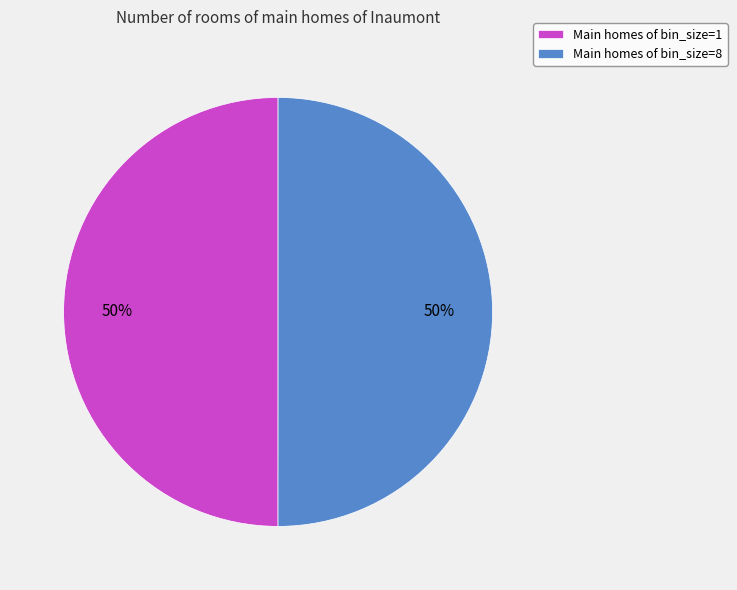

To the nearest percent, what is the average slice percentage?

50%